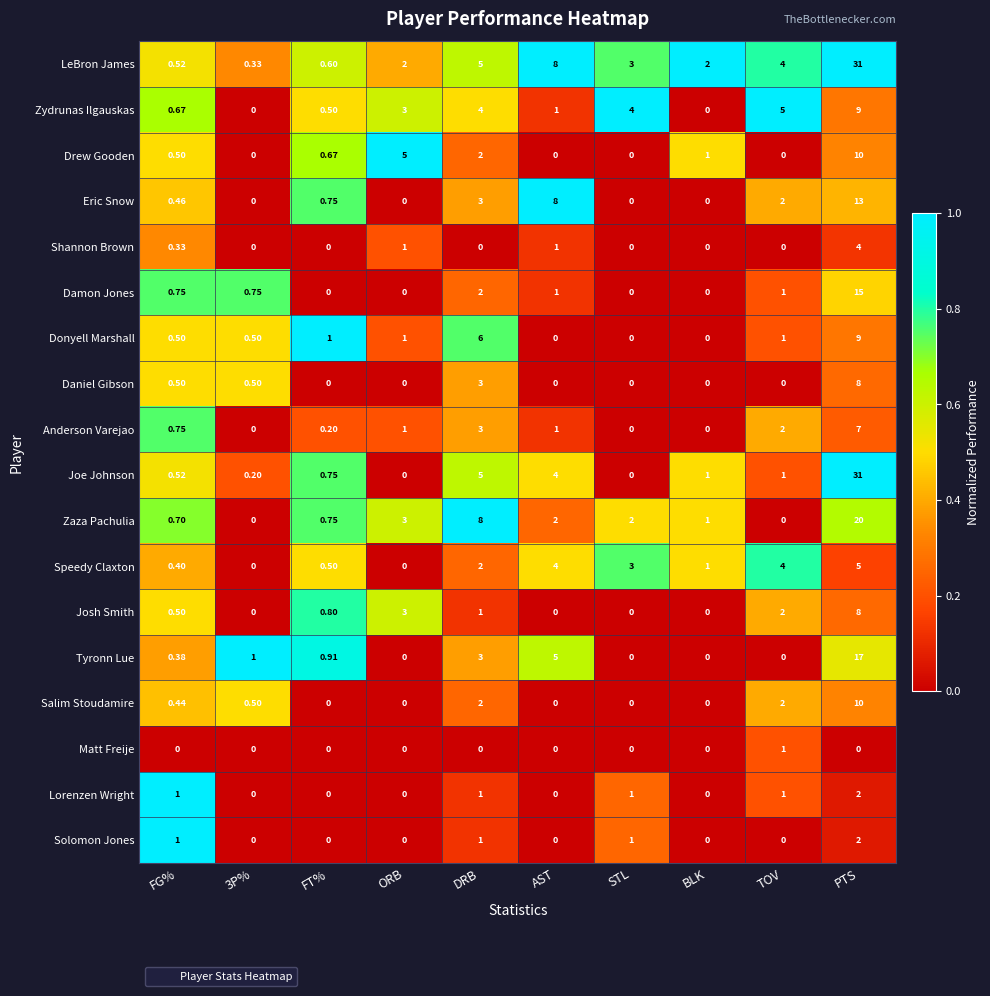

Where does the Zaza Pachulia series first go above 2?

ORB